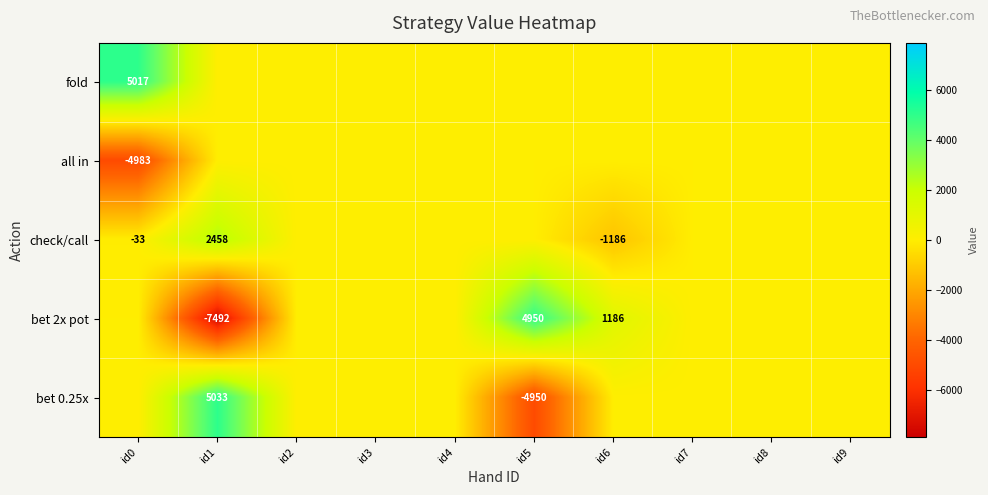

Is the value of bet 2x pot at id6 greater than the value of all in at id0?

Yes